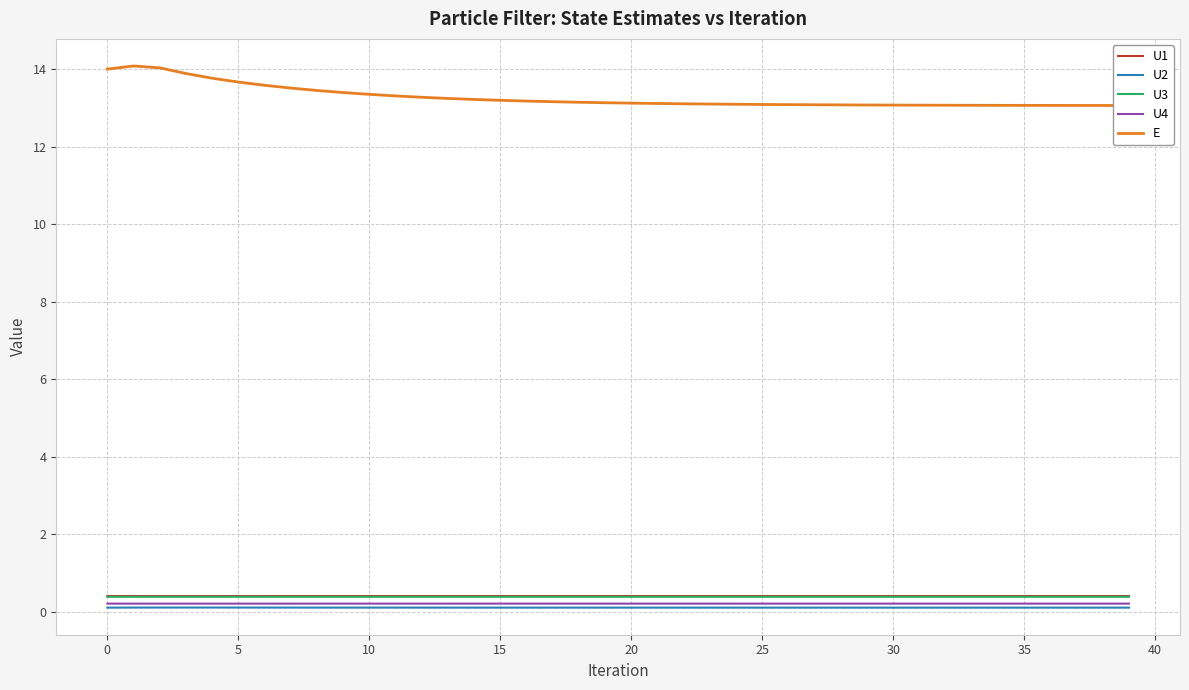

What is the maximum value for U1?

0.4